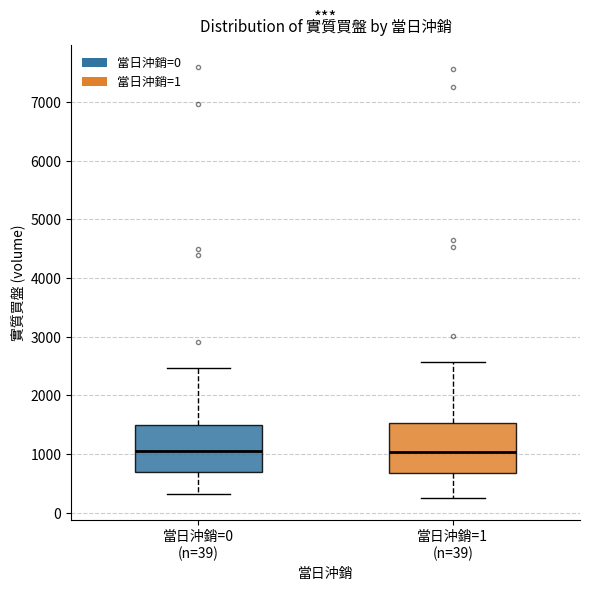

Reading left to right, transcribe this box plot: for each box, give where its median line is, the range the box spans, and where its two whiskers end, as read against the y-axis. The values are not printed on the chart, so give them approximately, as read against the axis.

當日沖銷=0 (n=39): median 1100, box 700 to 1500, whiskers 300 to 2500
當日沖銷=1 (n=39): median 1000, box 700 to 1500, whiskers 200 to 2600